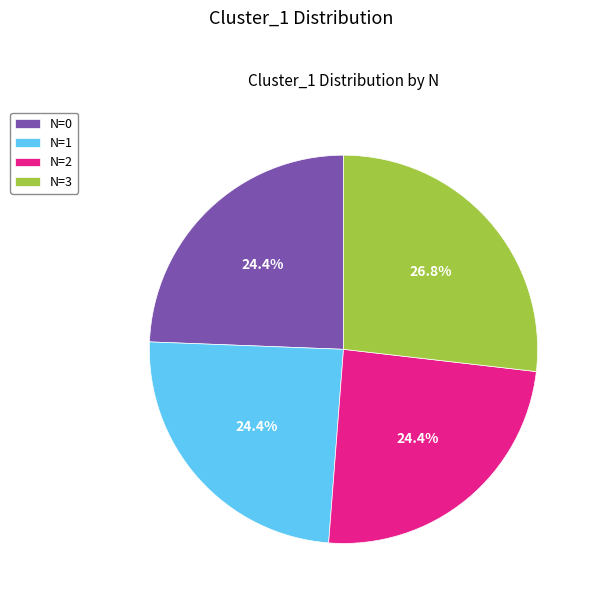

Approximately how many times larger is the value at N=3 compared to N=0?

1.1